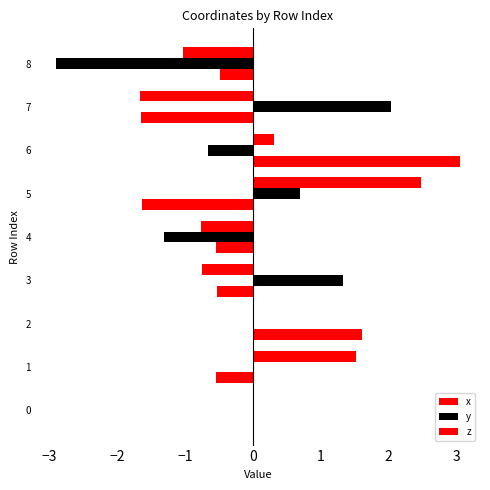

How many series are shown in this chart?

3